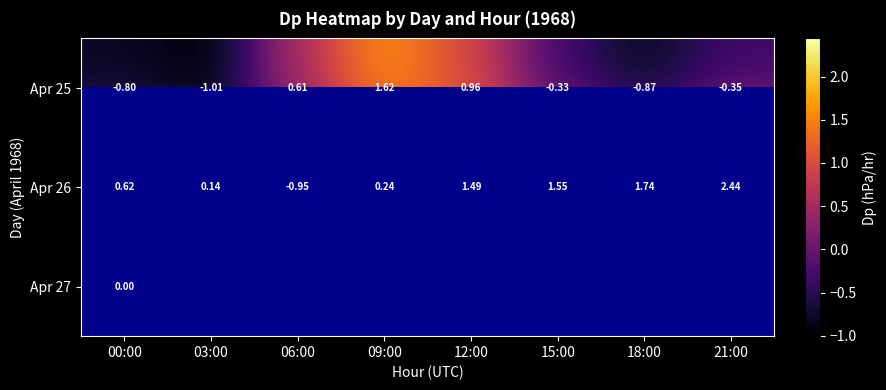

Rank the series by their maximum value, from lowest to highest.

Apr 27, Apr 25, Apr 26